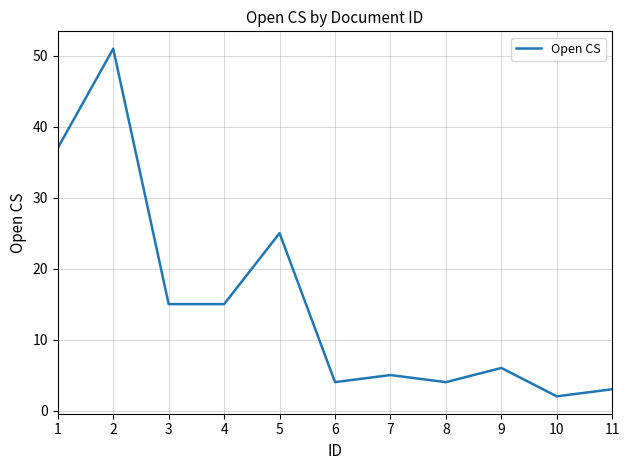

At which category does the data reach its first local peak?

2